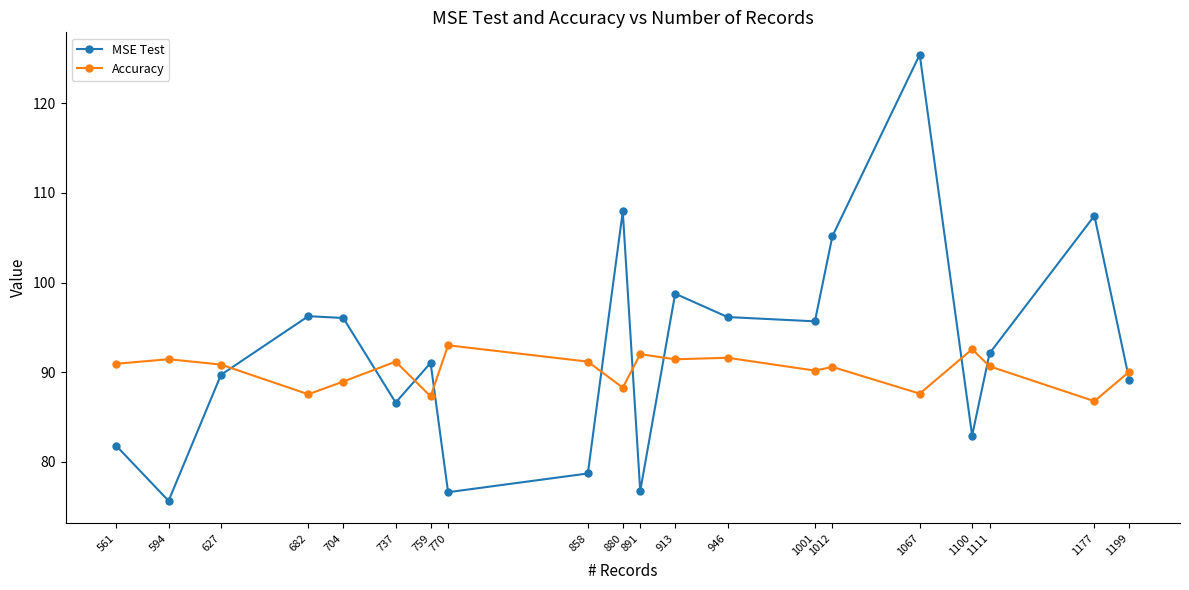

How many lines are shown in the chart?

2